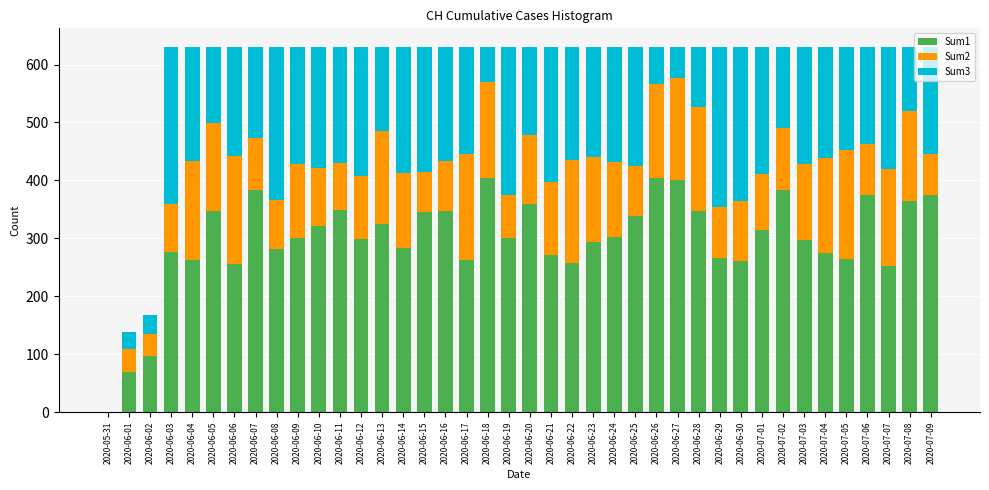

The value of Sum1 at 2020-06-12 is 499. True or false?

False